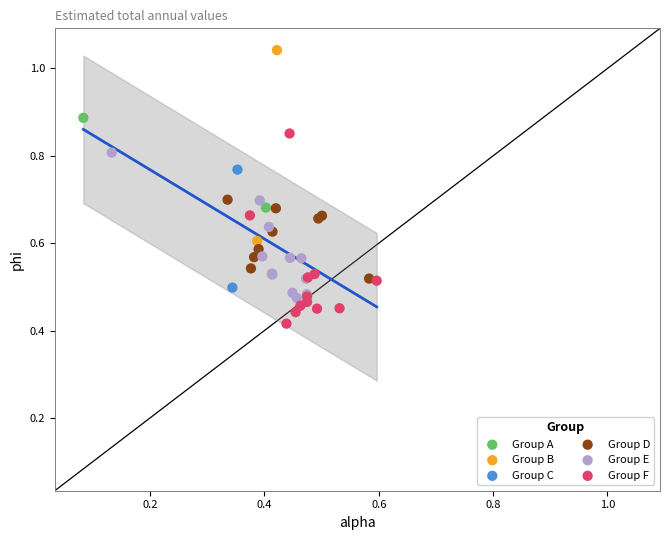

What are all the series names shown in the legend?

Group A, Group B, Group C, Group D, Group E, Group F